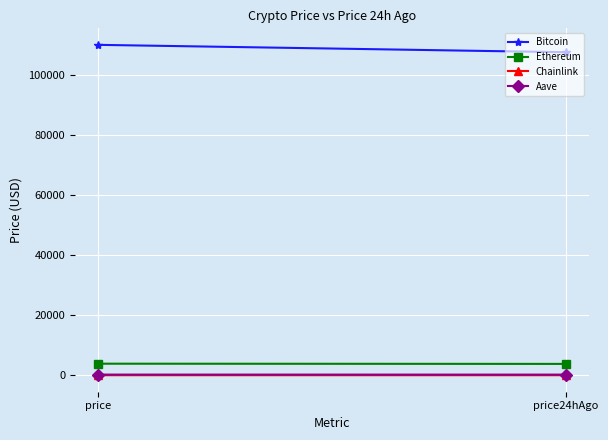

Which category has the lowest value across all series?

price24hAgo